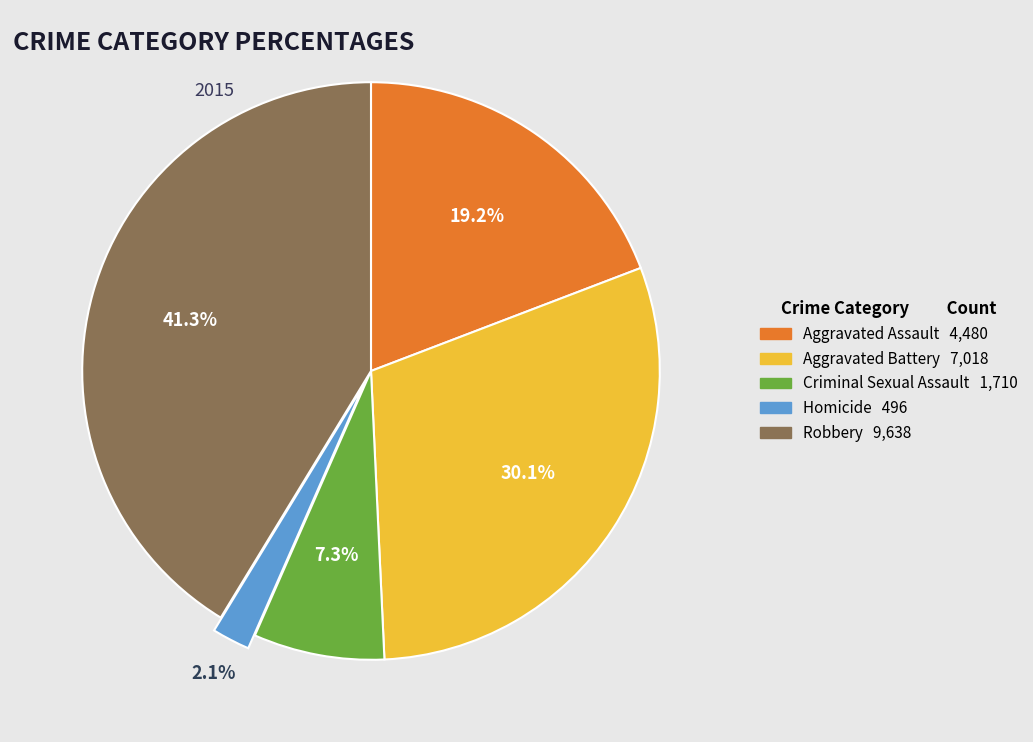

What percentage is the Robbery slice, to the nearest percent?

41%